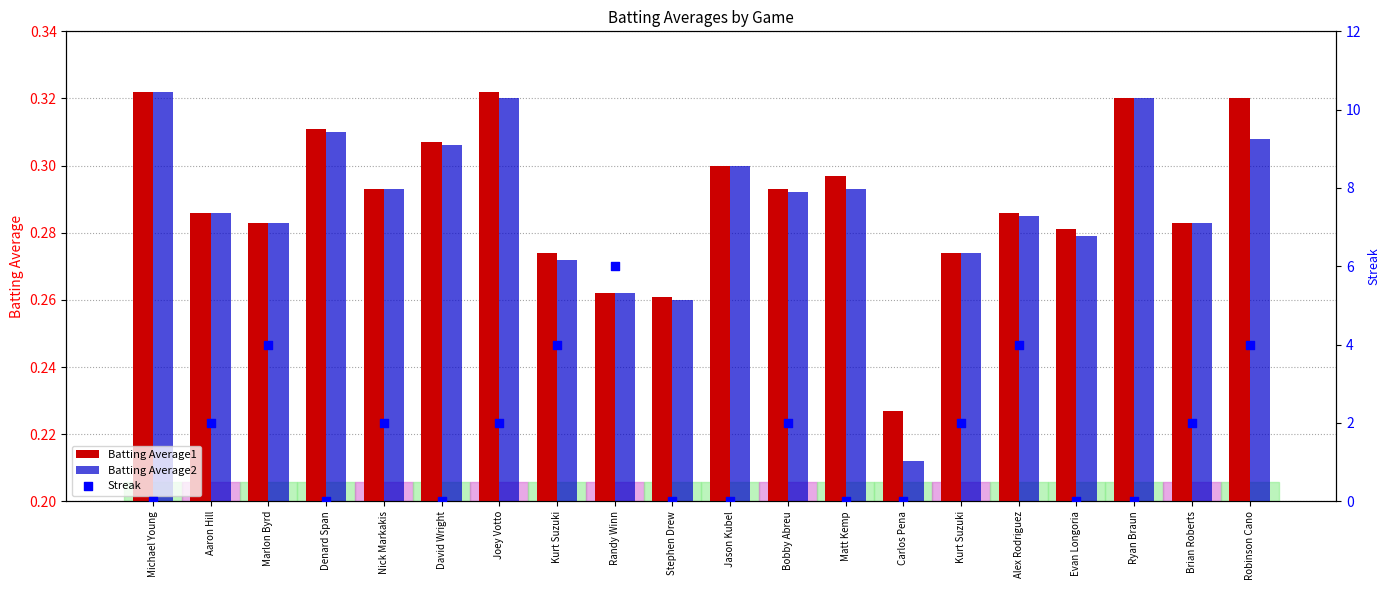

Which series reaches the maximum Y coordinate?

Streak